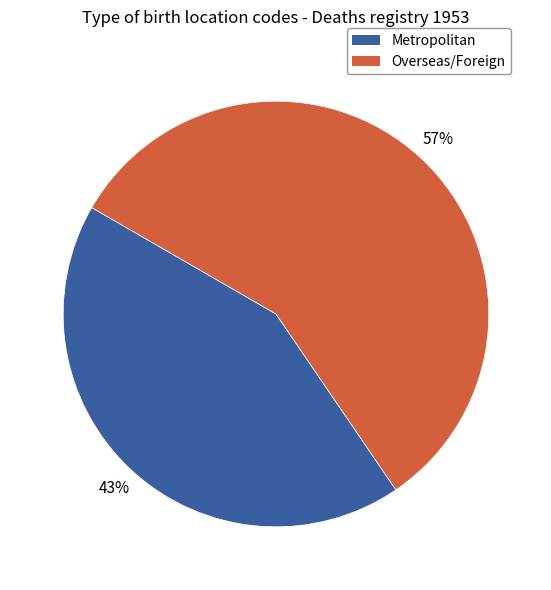

Is it true that Overseas/Foreign is 45% of the pie?

False